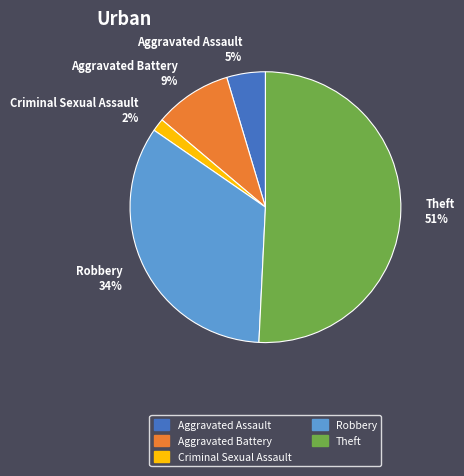

Does Theft account for over 50% of the chart?

Yes